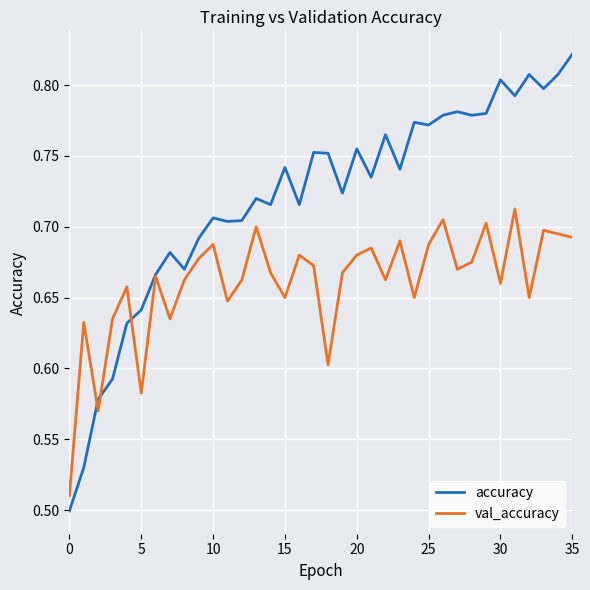

Which series has the widest spread of values?

accuracy